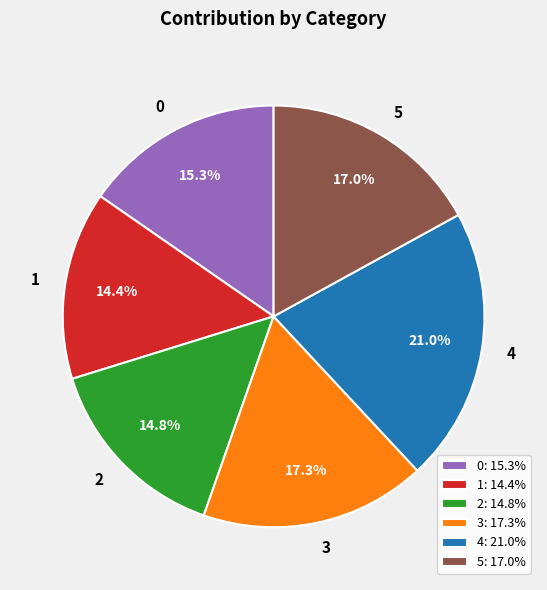

To the nearest percent, what is the difference between the 0 and 5 slice percentages?

2%